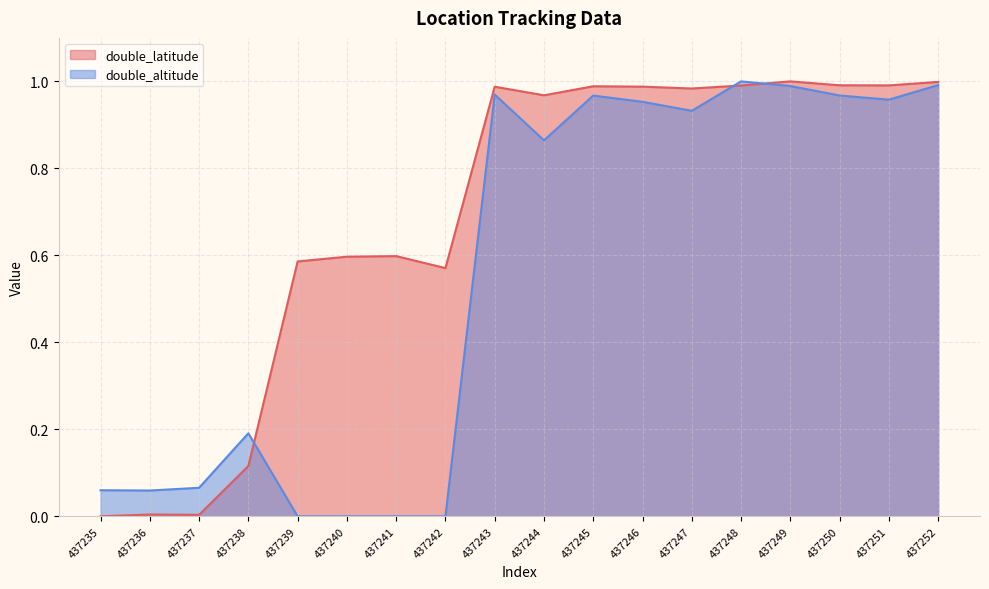

The double_altitude series shows 0.1 at 437237. True or false?

False